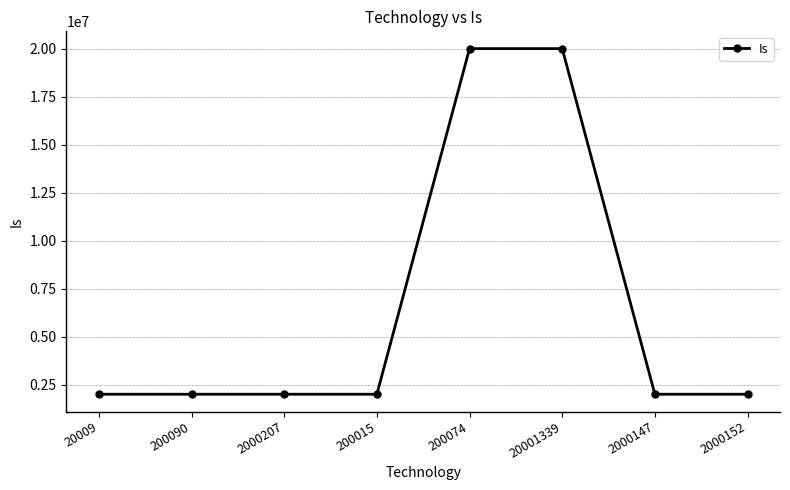

How many categories are shown in the chart?

8